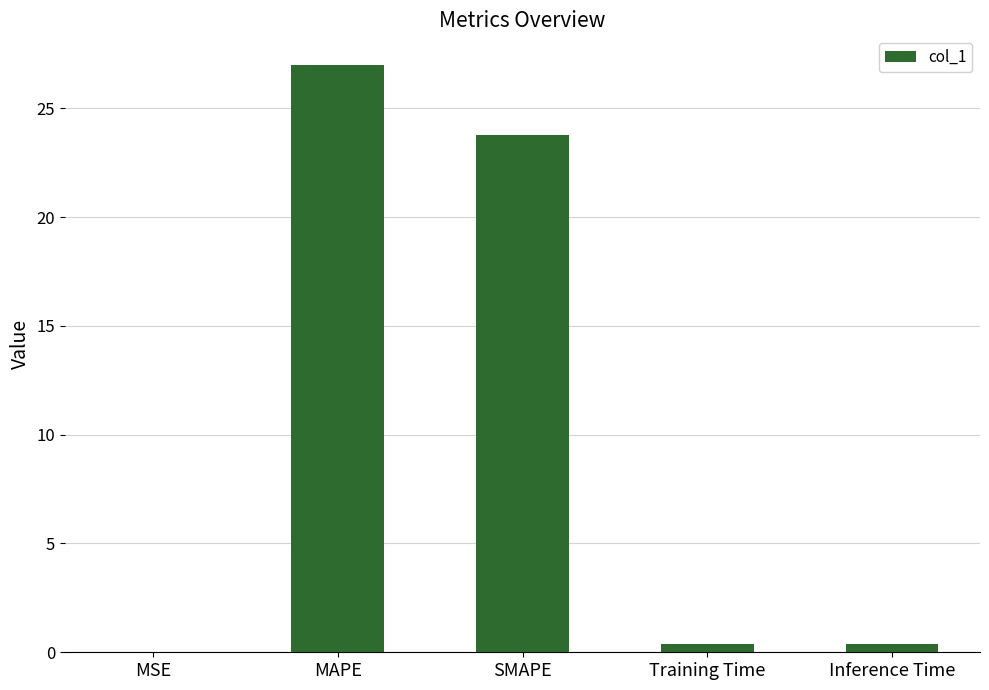

What is the maximum value shown in the chart?

27.0